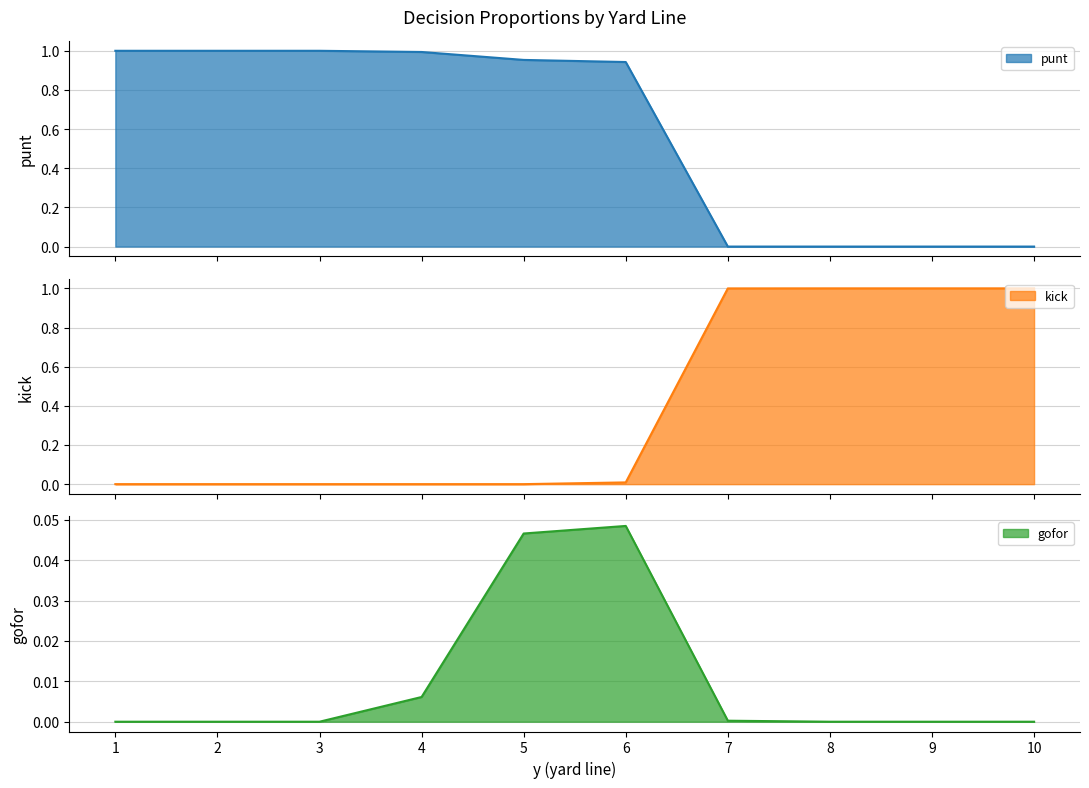

What is the average value of the punt series?

0.6